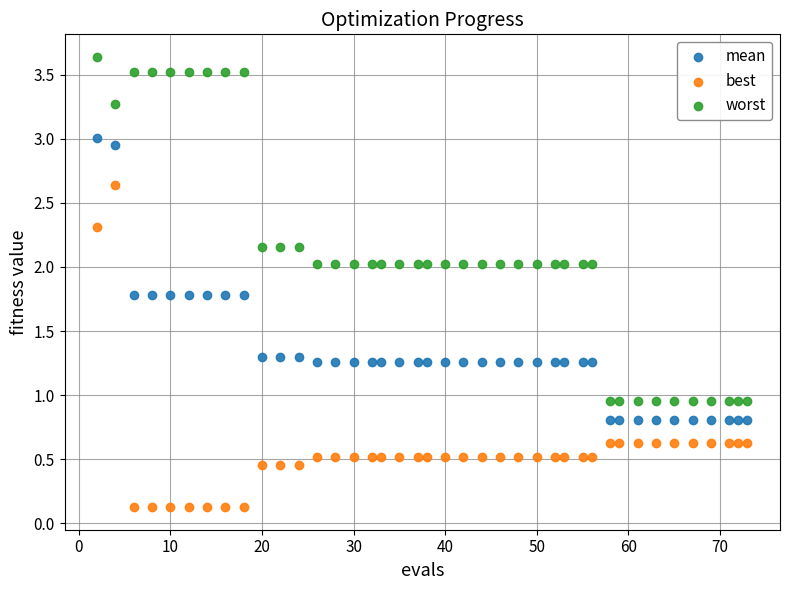

What is the X range (max minus min) for the scatter plot?

71.0